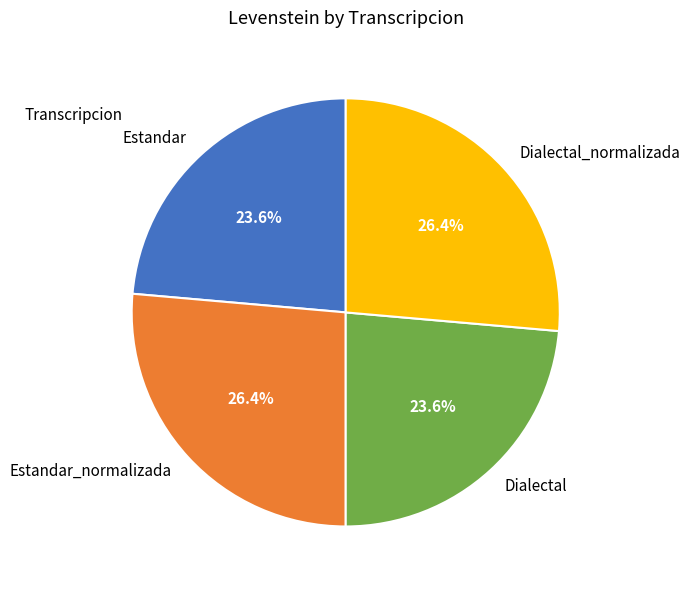

Combined, what portion of the pie is Dialectal and Estandar?

47.2%